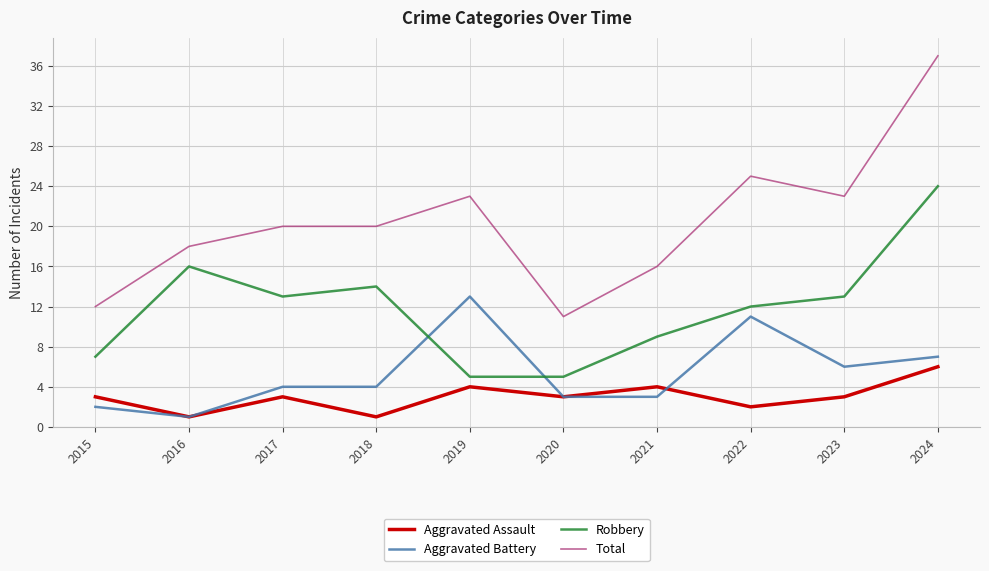

Where is the first local maximum for Aggravated Assault?

2017